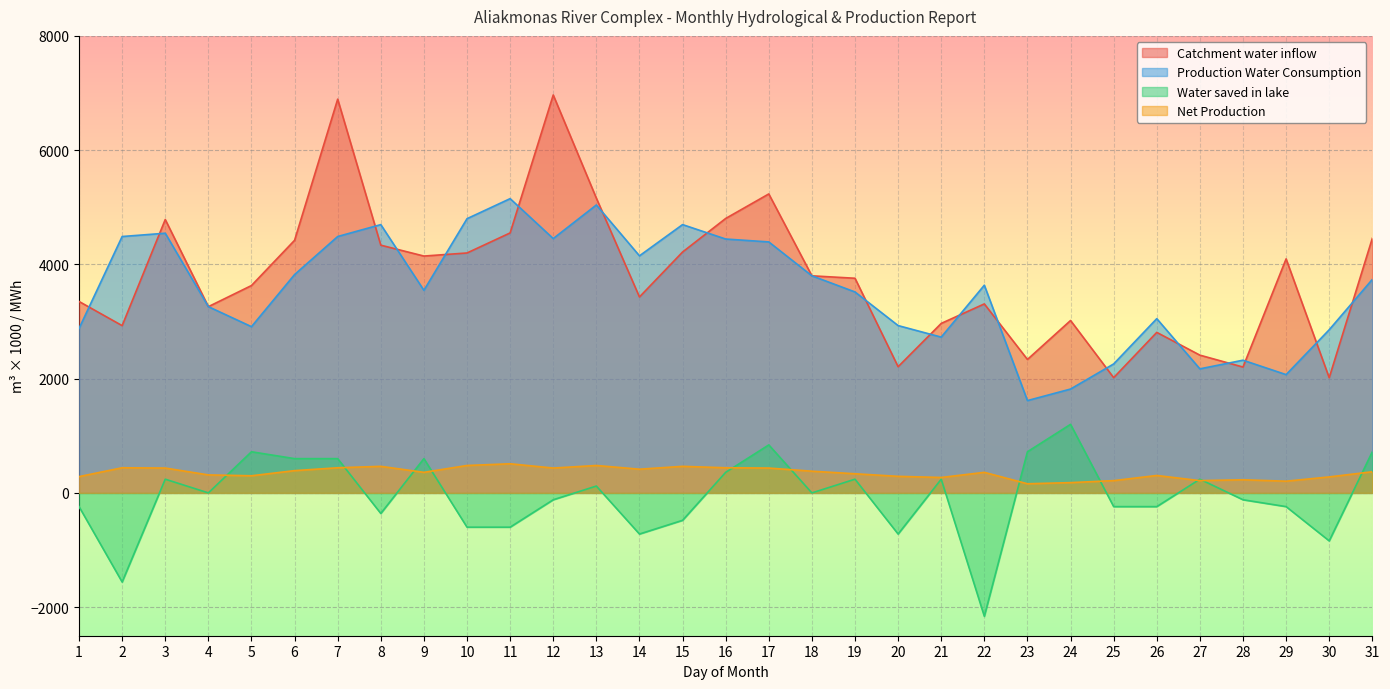

What is the difference between the maximum and second lowest values in the Production Water Consumption series?

3333.0